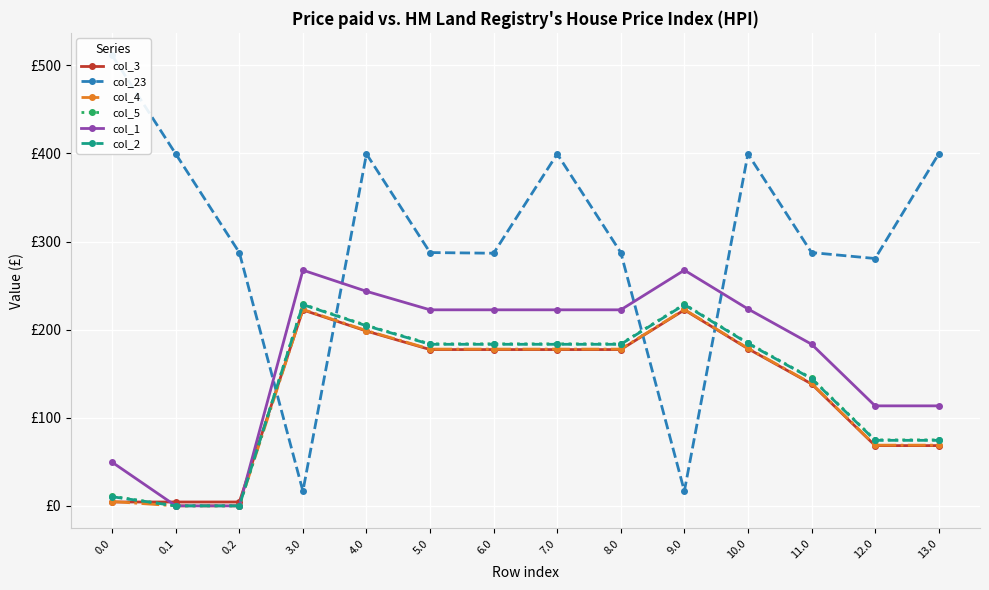

What is the label of the 5th point from the right?

9.0